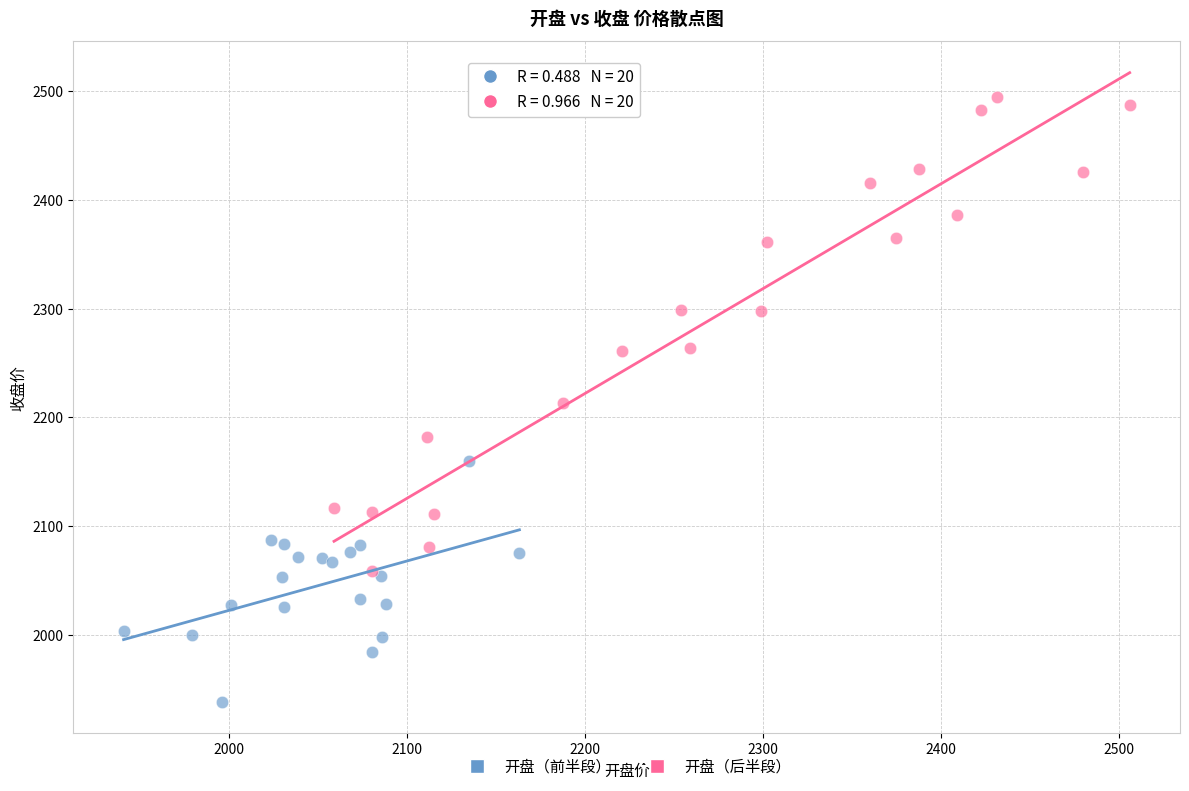

Which series reaches the maximum Y coordinate?

开盘（后半段）